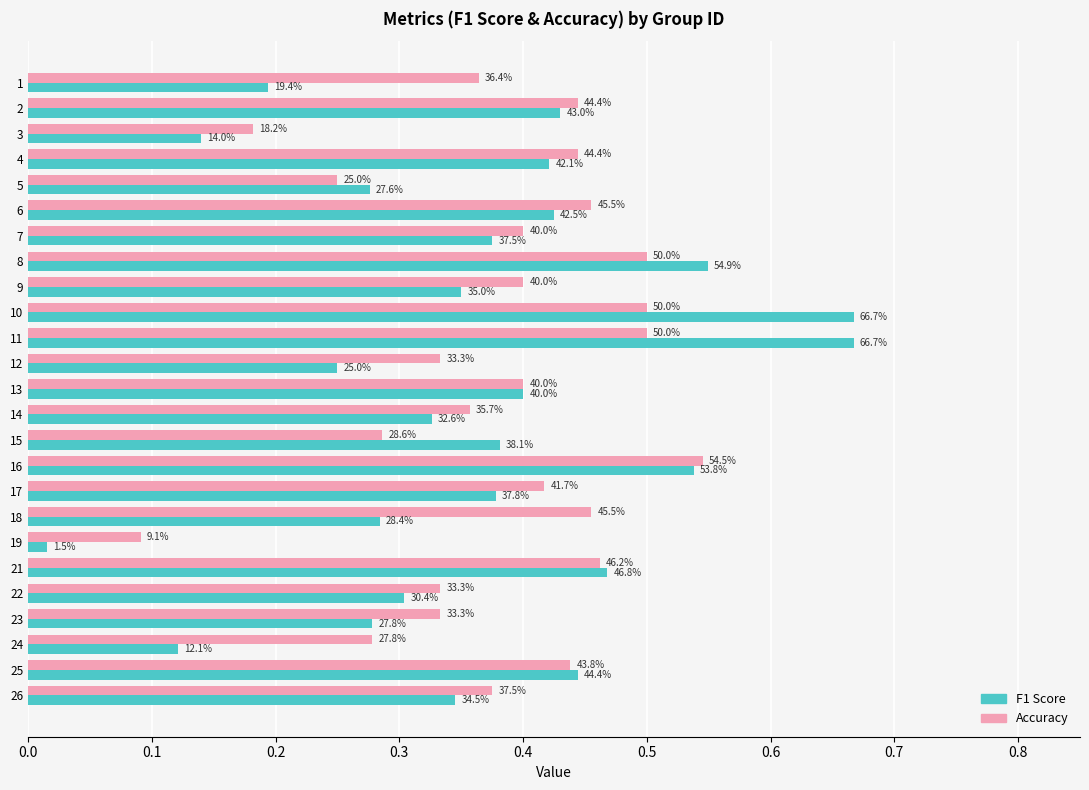

True or false: F1 Score has a value of 0.6 at 17.

False